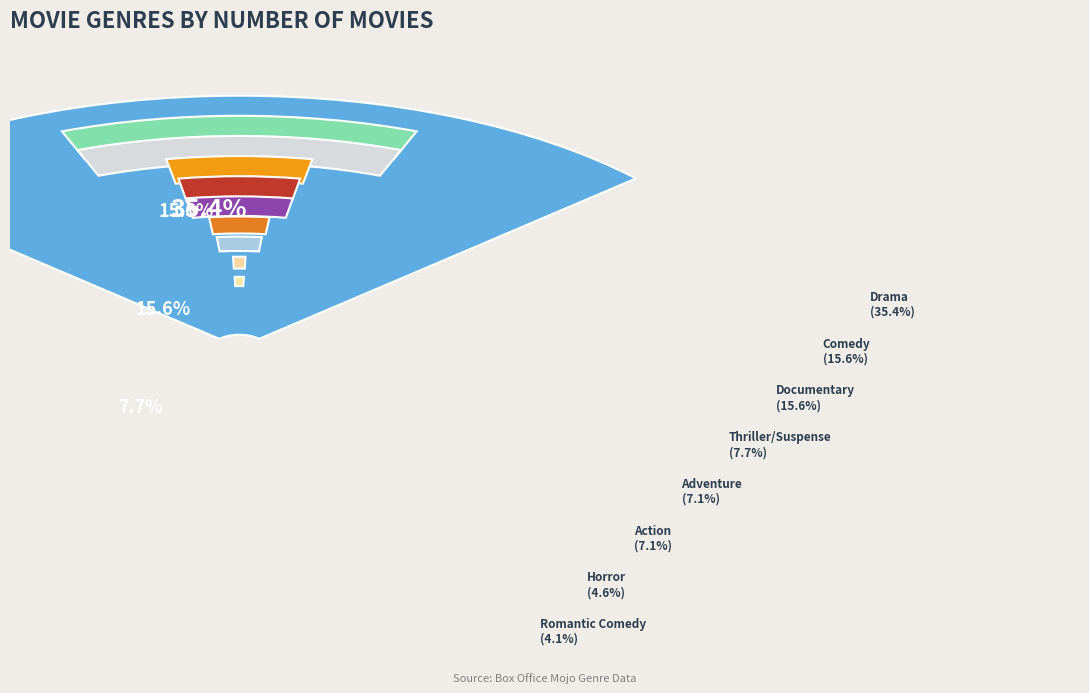

What is the ratio of the value at Drama to the value at Adventure?

5.0